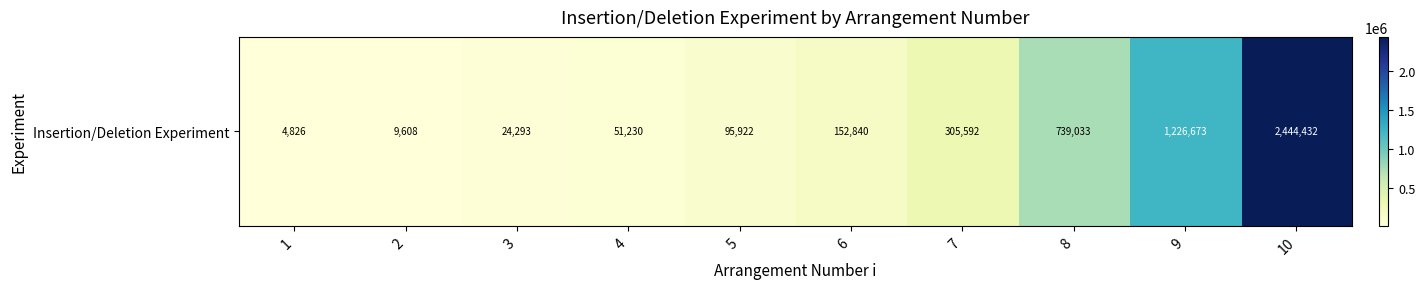

List the labels in order of value, largest first.

10, 9, 8, 7, 6, 5, 4, 3, 2, 1